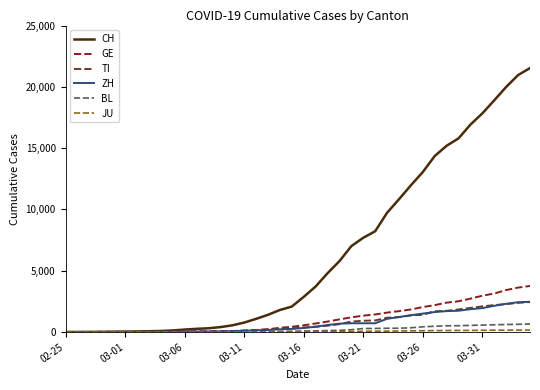

What is the maximum value for CH?

21530